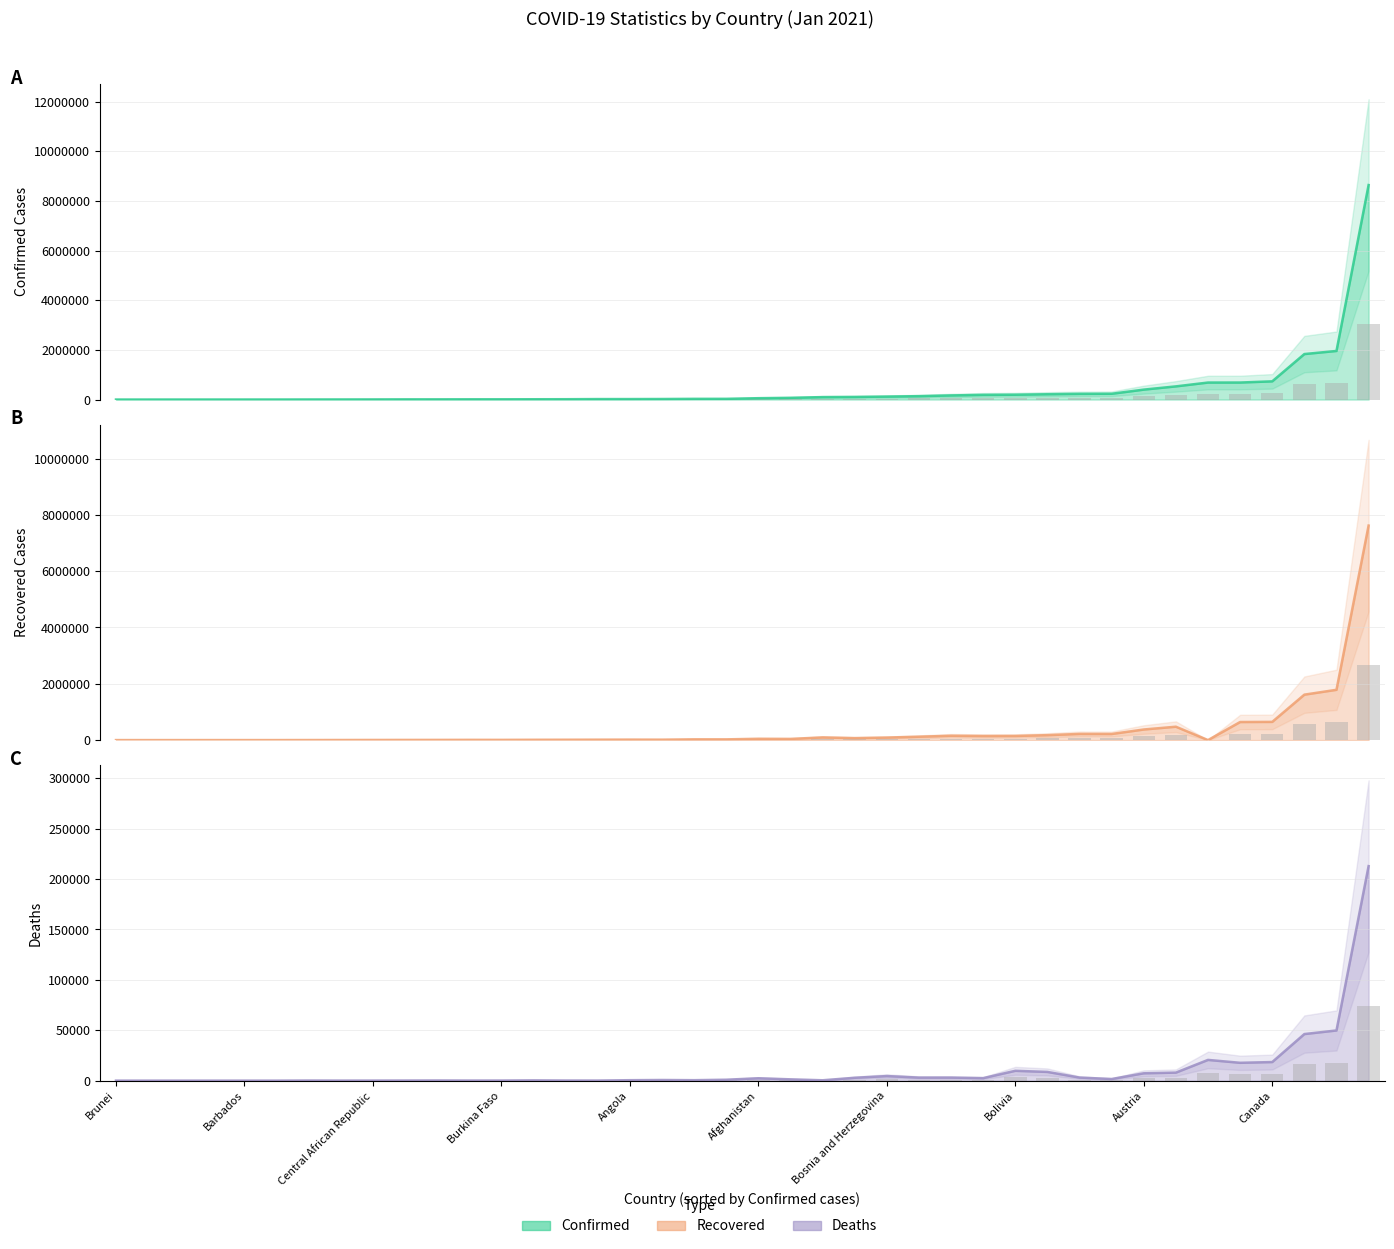

What are all the series names shown in the legend?

Confirmed, Recovered, Deaths